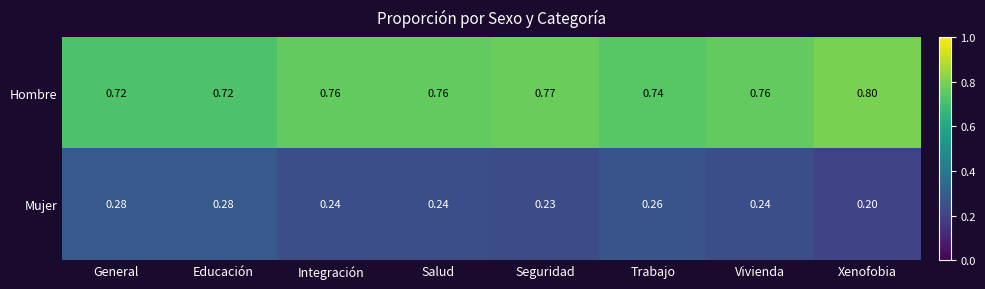

Which label corresponds to the largest value in the chart?

Xenofobia